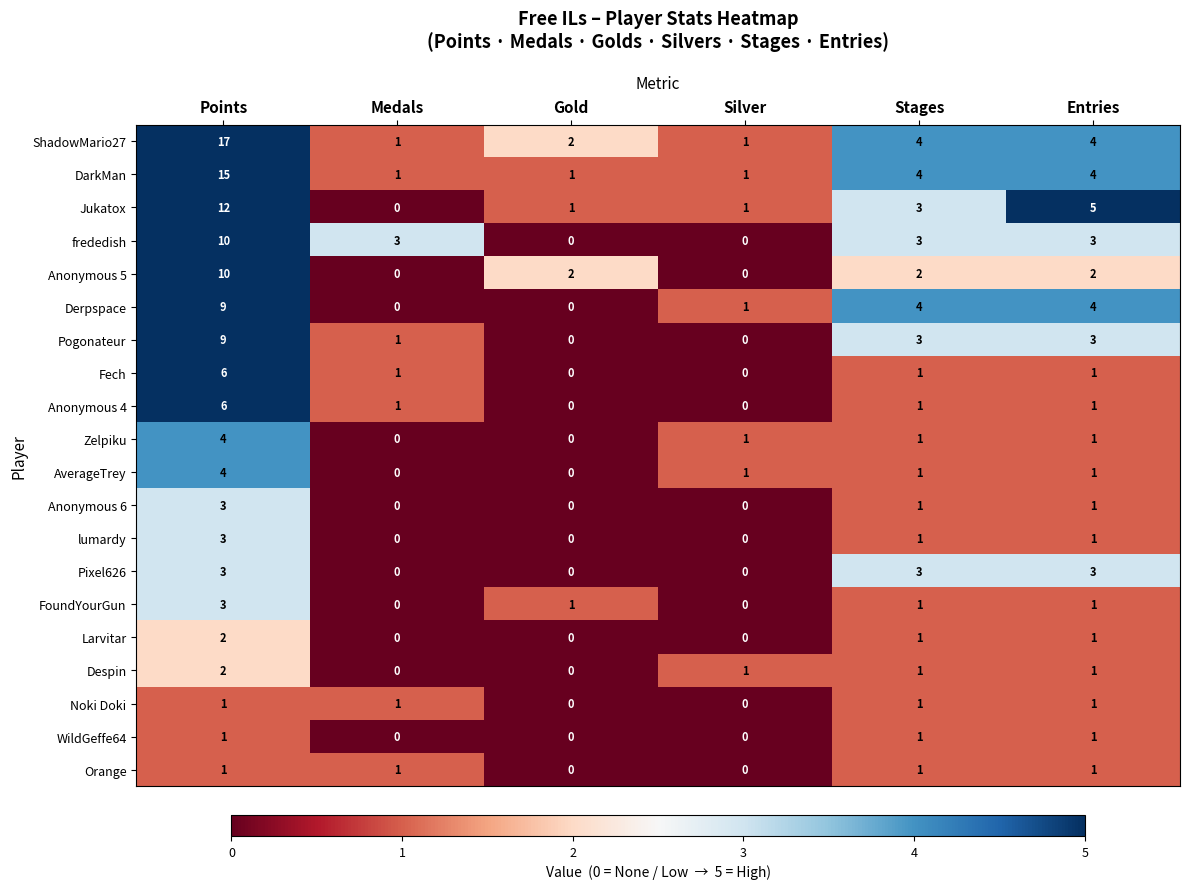

Is it true that FoundYourGun equals 3 at Points?

True